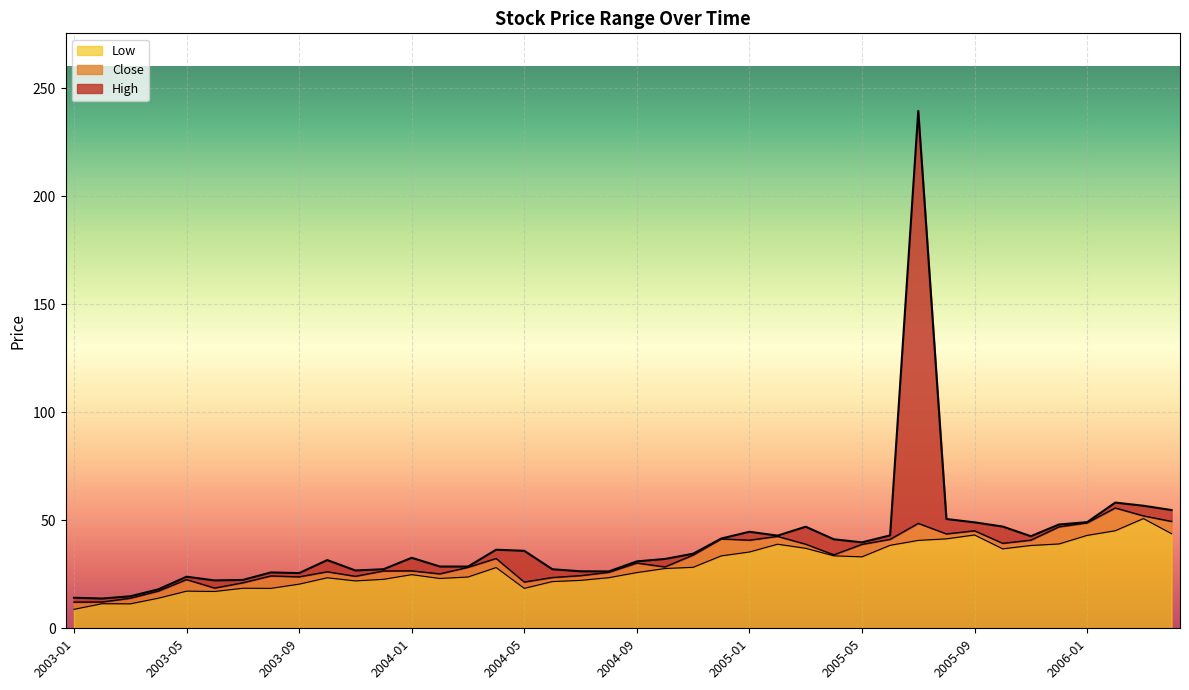

How many interior local valleys does the Close series have?

10